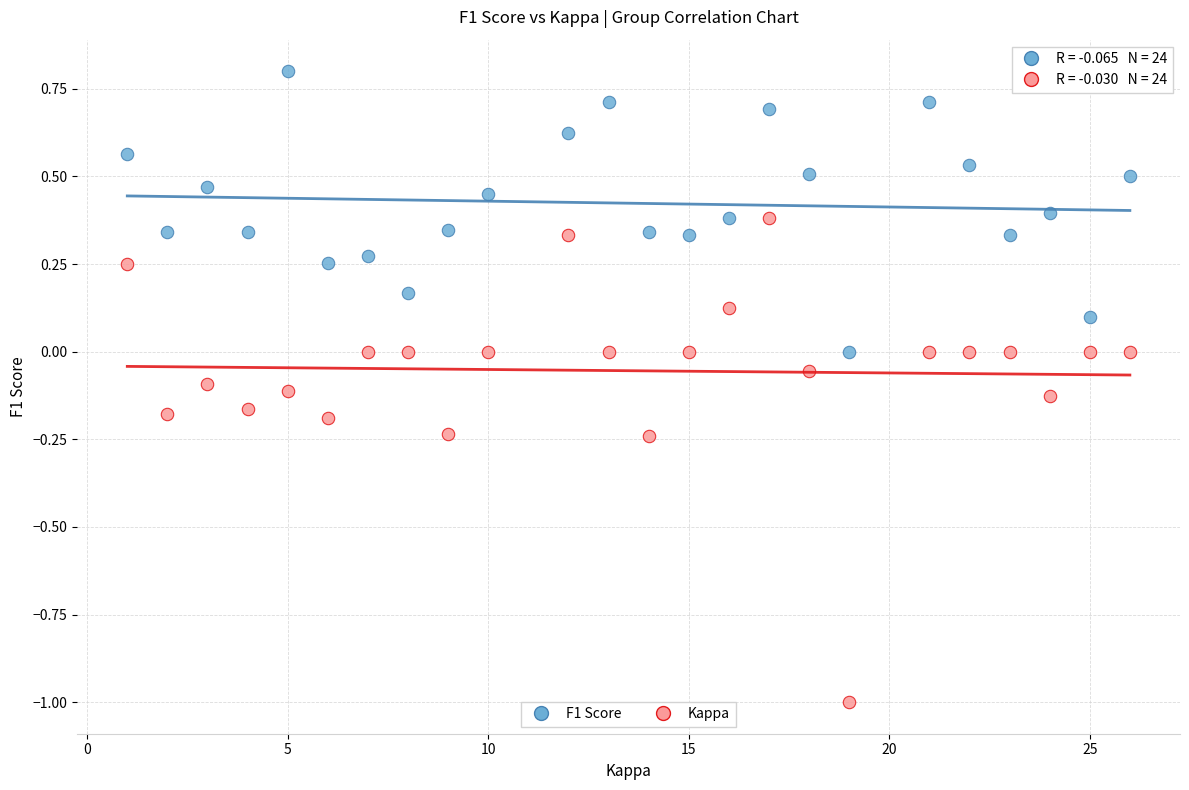

Which series has the widest spread of Y values?

Kappa